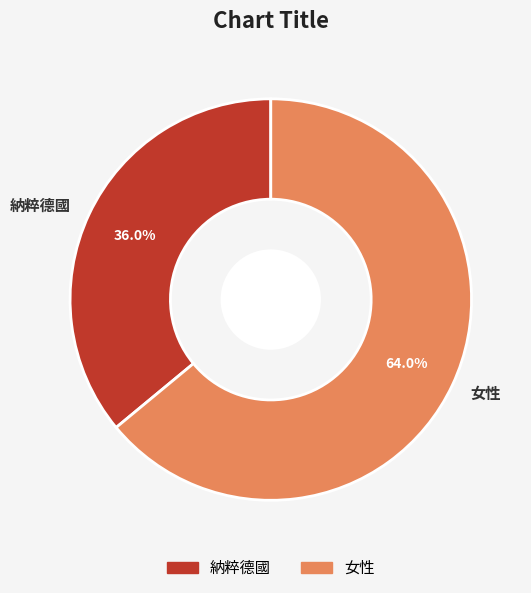

Which category has the biggest portion of the pie?

女性